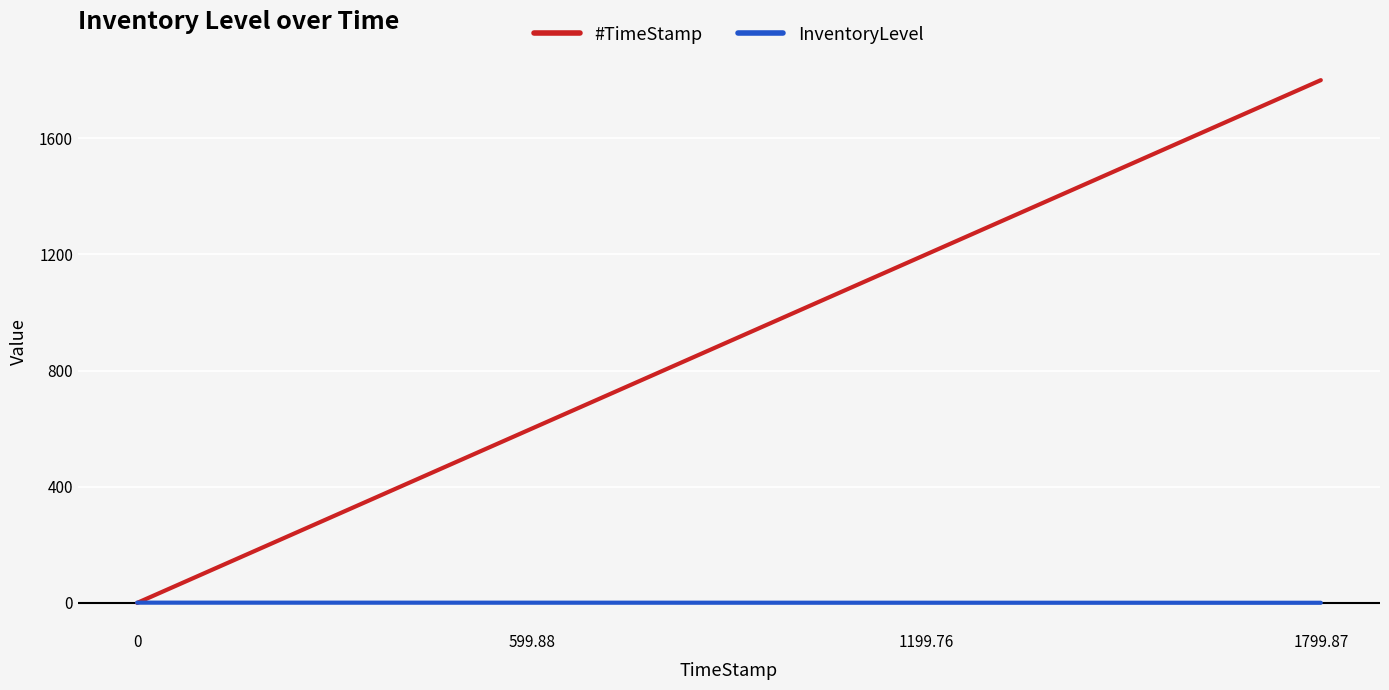

At which category does the chart reach its peak across all series?

1799.87